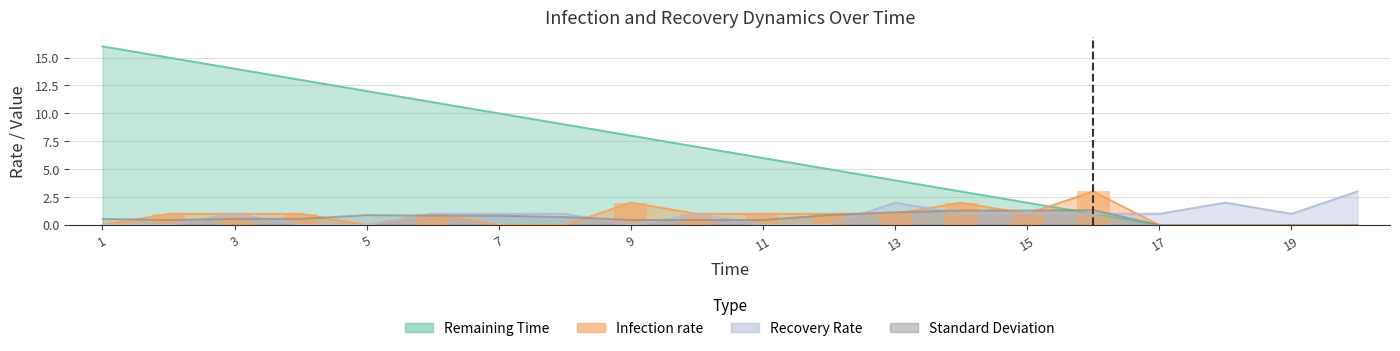

At which category does the chart reach its peak across all series?

1